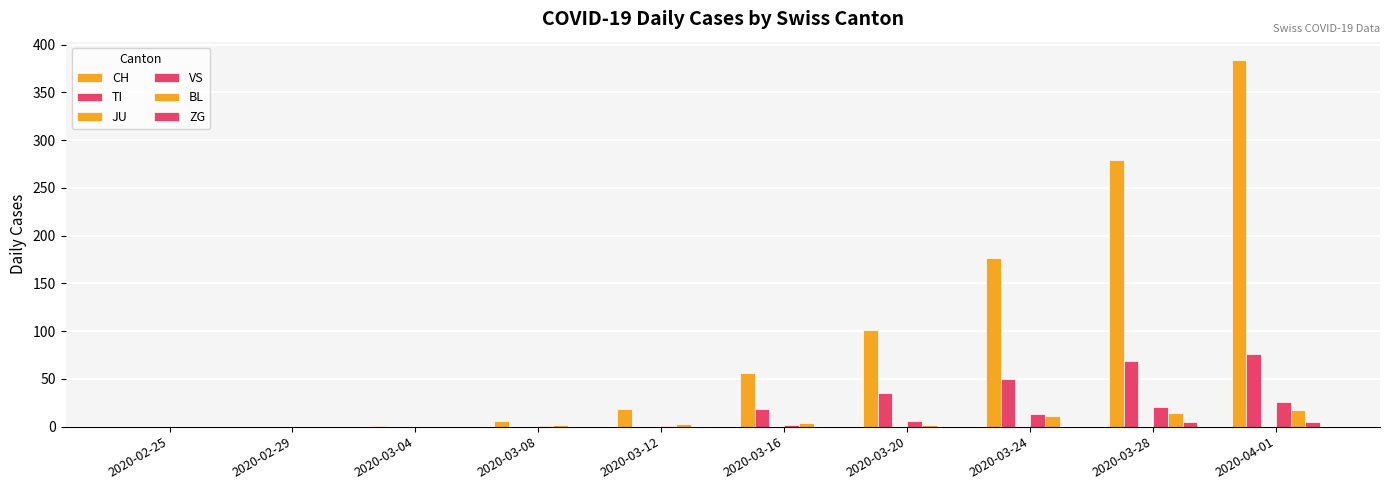

Are the bars horizontal?

No